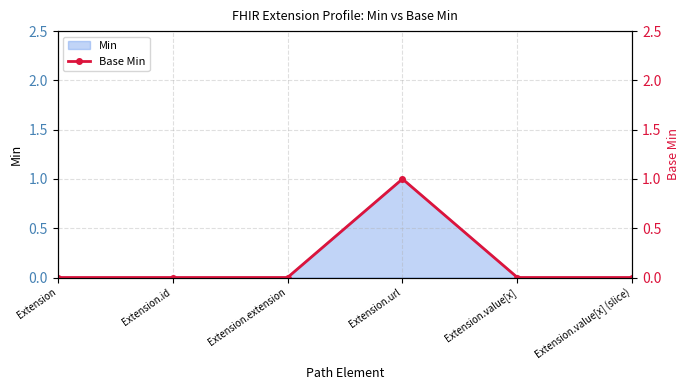

True or false: the data shows -1 at Extension.

False